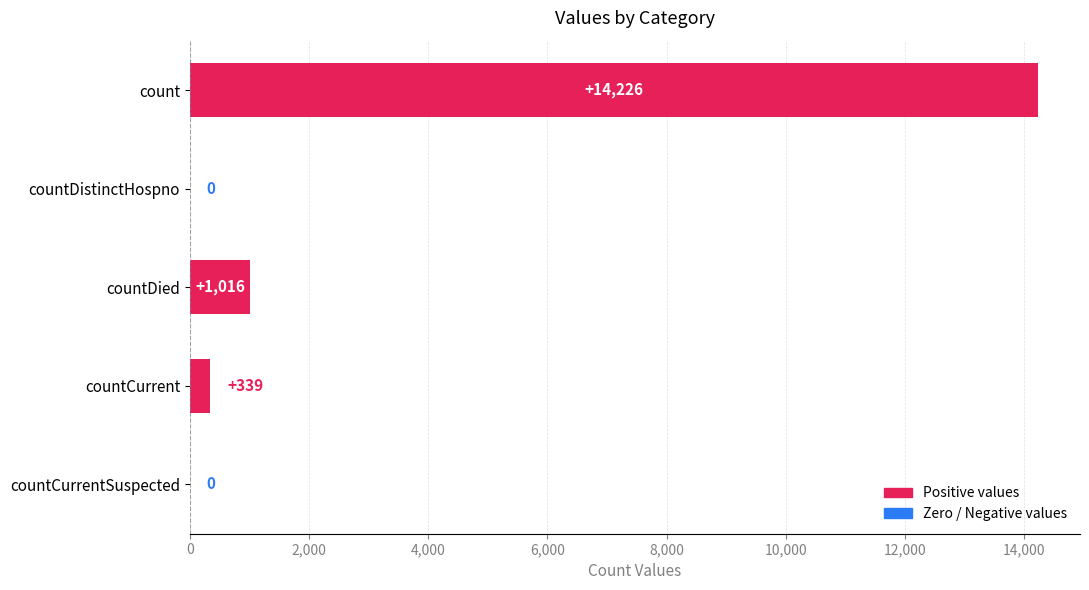

Does the chart contain stacked bars?

No